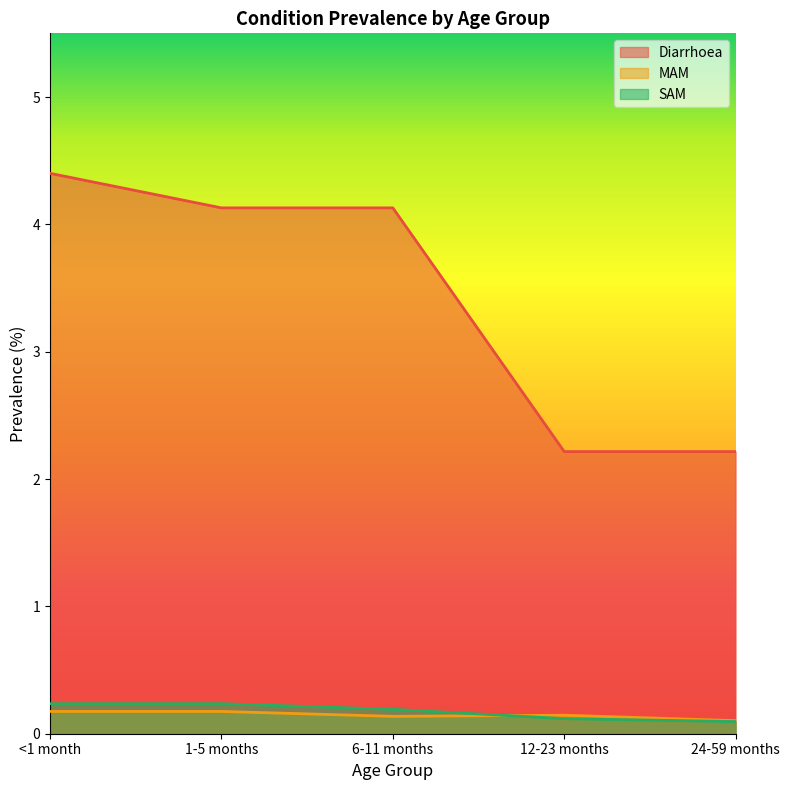

List the series in order of their peak value, lowest first.

MAM, SAM, Diarrhoea